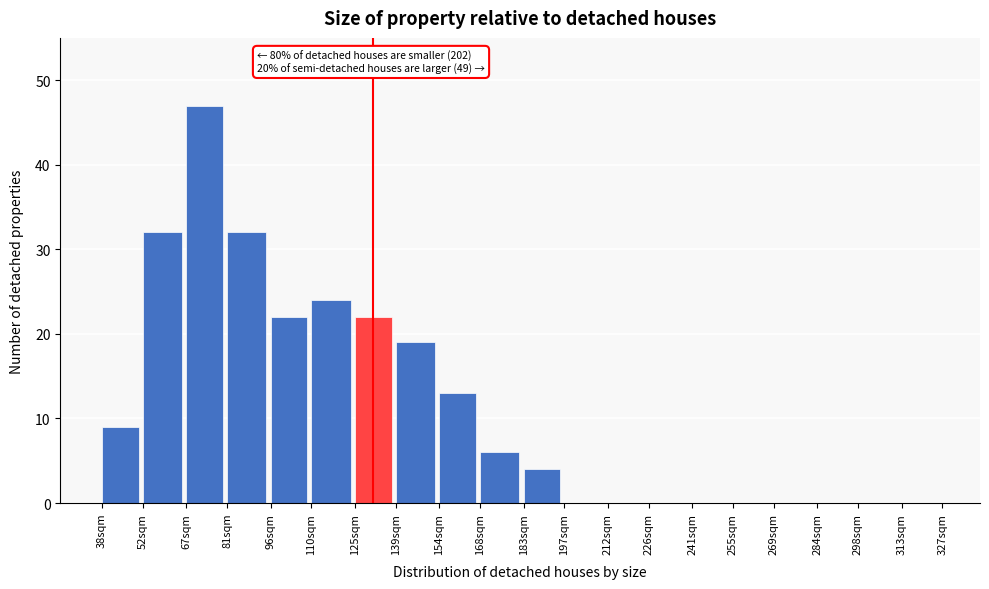

Reading left to right, extract all data points from this chart.

38sqm=9	52sqm=32	67sqm=47	81sqm=32	96sqm=22	110sqm=24	125sqm=22	139sqm=19	154sqm=13	168sqm=6	183sqm=4	197sqm=0	212sqm=0	226sqm=0	241sqm=0	255sqm=0	269sqm=0	284sqm=0	298sqm=0	313sqm=0